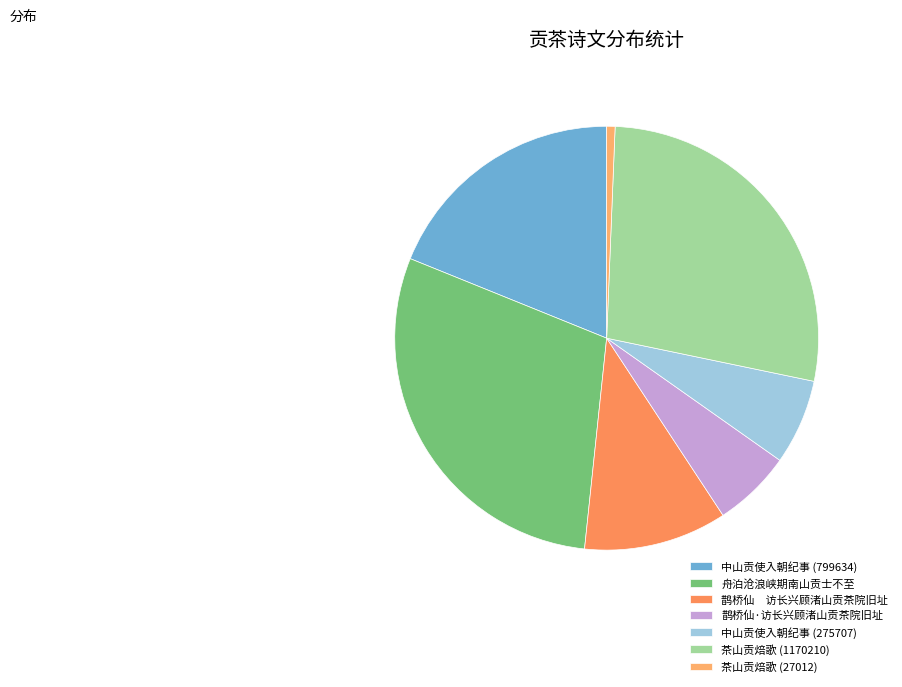

What is the change in value from 中山贡使入朝纪事 (275707) to 茶山贡焙歌 (27012)?

-248695